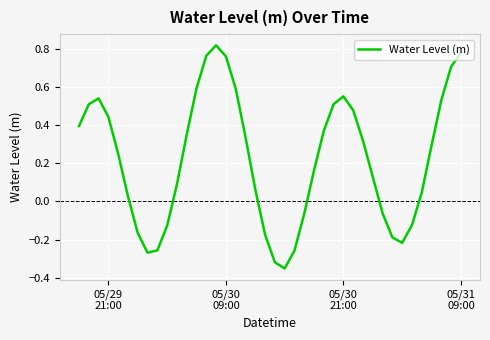

True or false: the data has more than 1 interior local peaks.

True